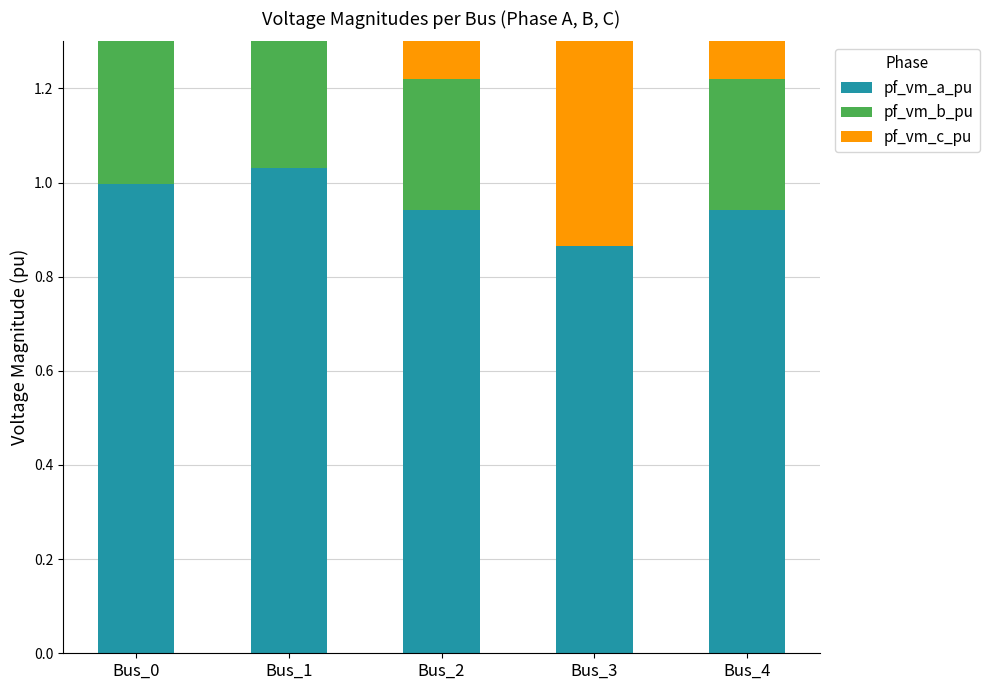

Reading left to right, extract all data points from this chart.

pf_vm_a_pu: Bus_0=1.0	Bus_1=1.0	Bus_2=0.9	Bus_3=0.9	Bus_4=0.9
pf_vm_b_pu: Bus_0=0.9	Bus_1=0.6	Bus_2=0.3	Bus_3=0.0	Bus_4=0.3
pf_vm_c_pu: Bus_0=1.0	Bus_1=0.8	Bus_2=0.8	Bus_3=0.9	Bus_4=0.8